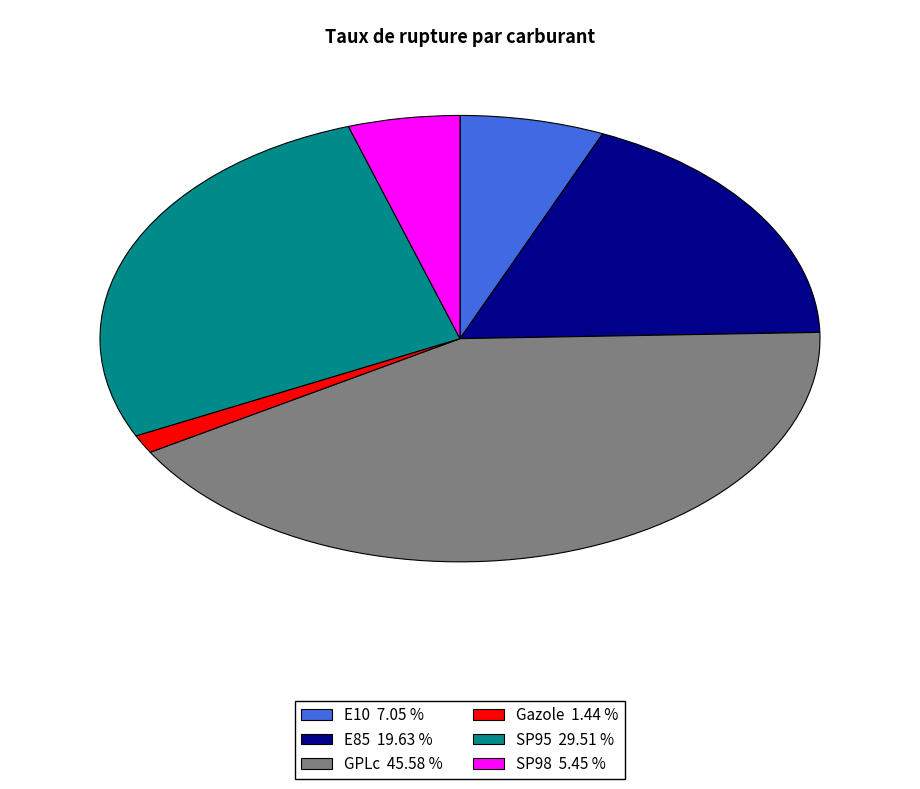

Rank the categories by value from lowest to highest.

Gazole, SP98, E10, E85, SP95, GPLc